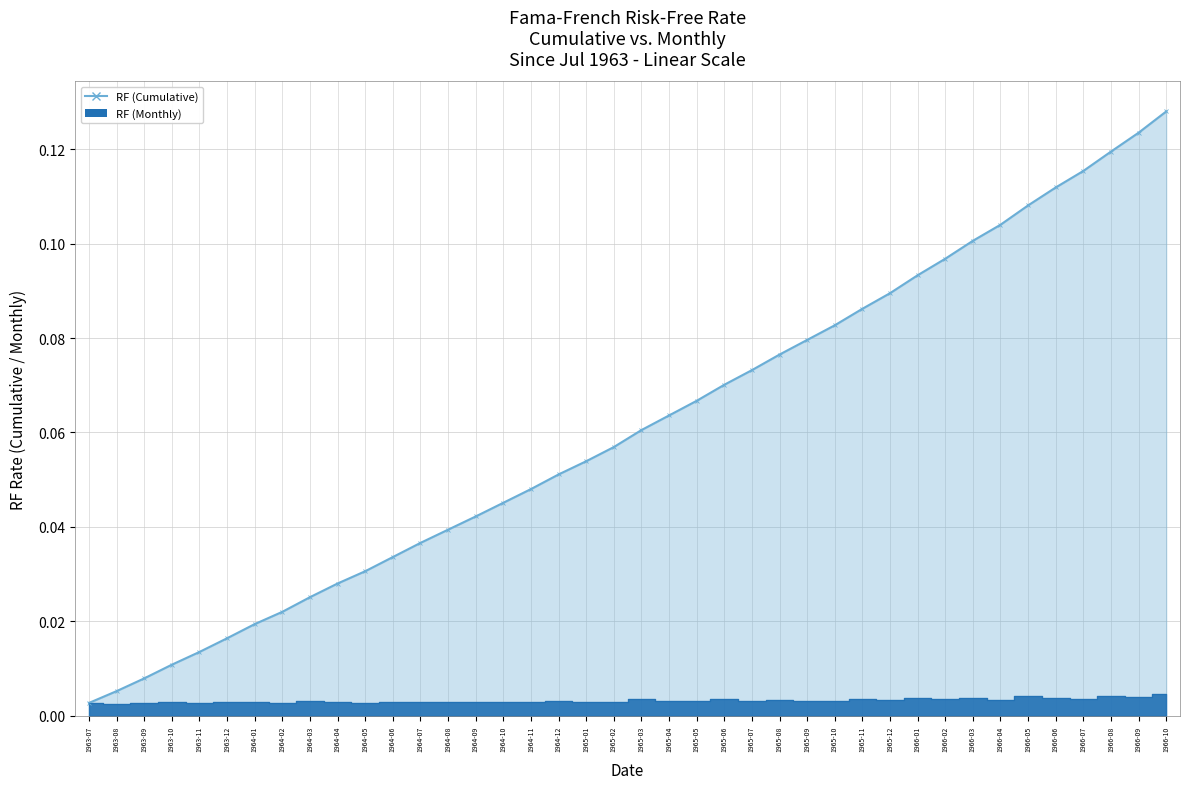

True or false: RF (Cumulative) has more than 0 points higher than both neighbors.

False